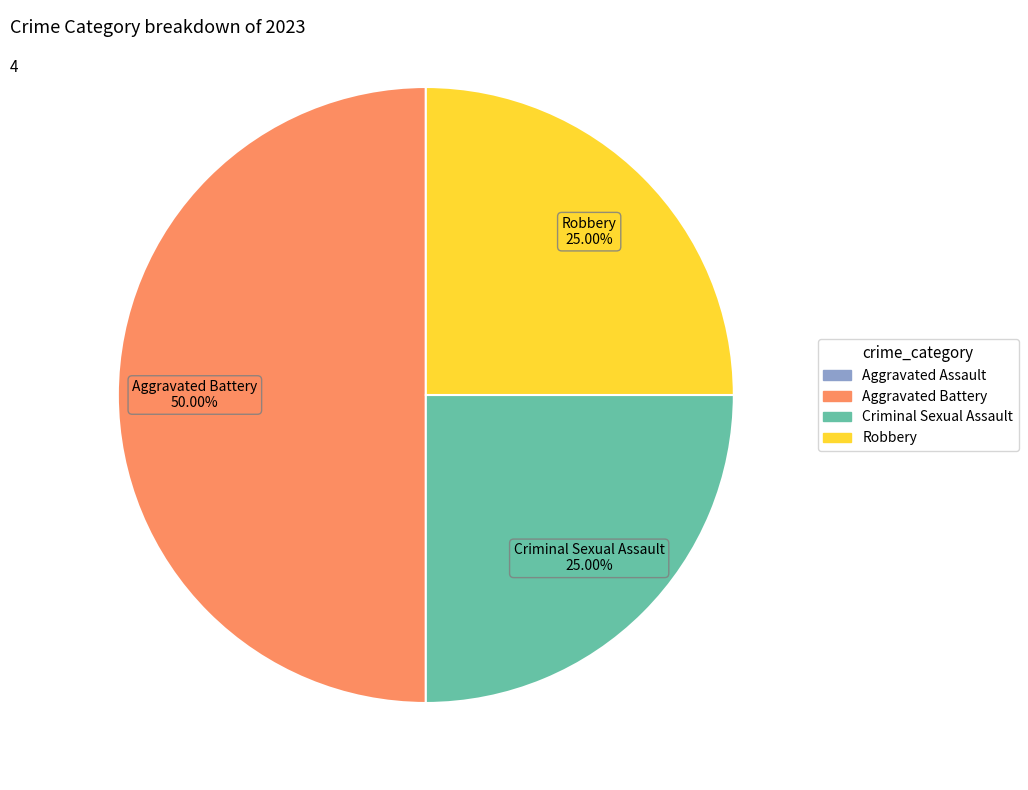

Does Criminal Sexual Assault account for over 50% of the chart?

No